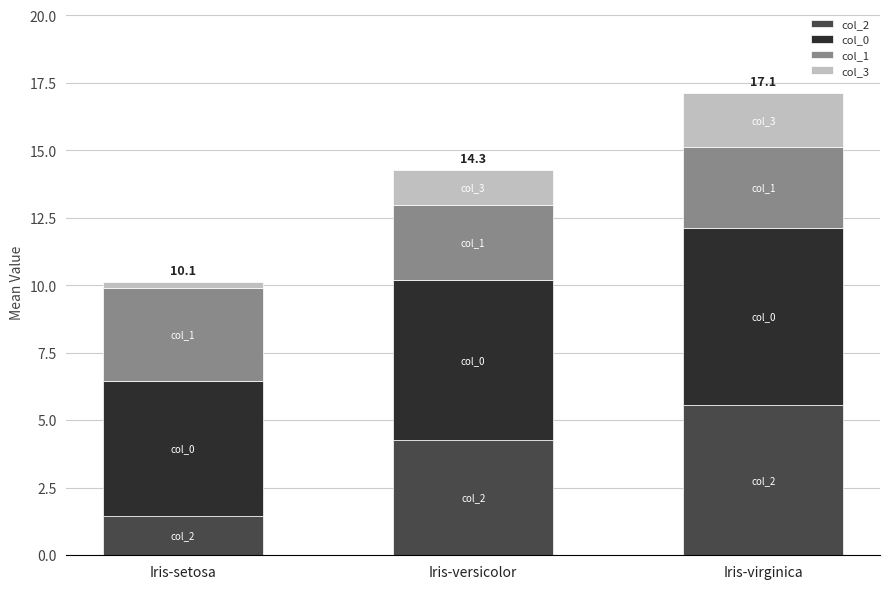

What is the sum of all col_2 values?

11.3